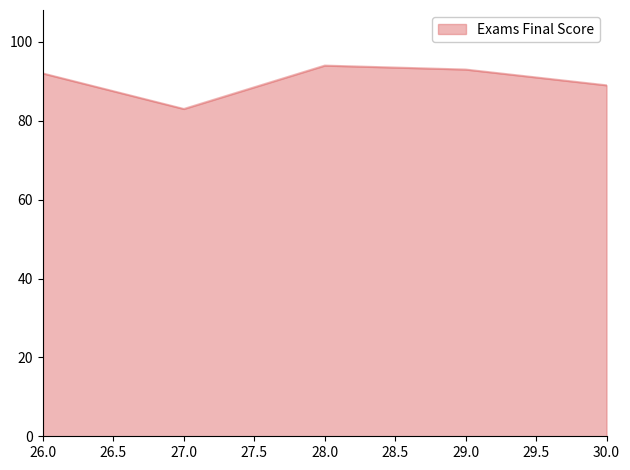

At which category does the data reach its first local peak?

28.0